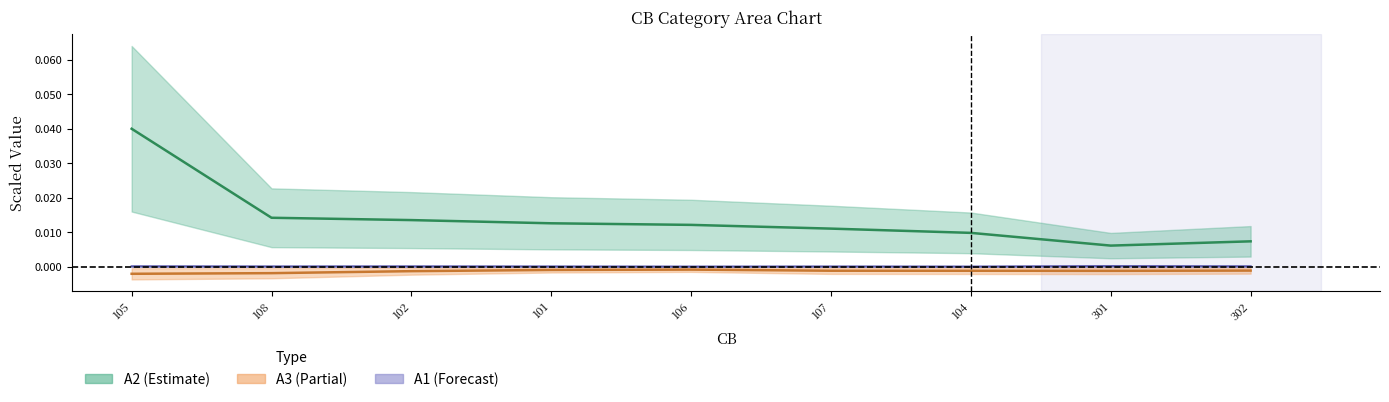

What is the label of the 4th point from the right?

107